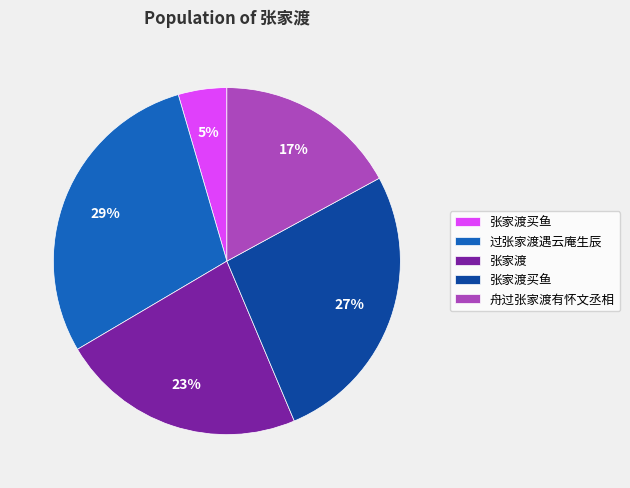

Is there any slice that represents more than half of the pie?

No